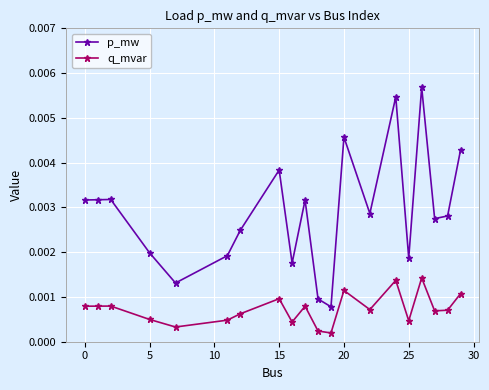

Count the number of data series in this chart.

2